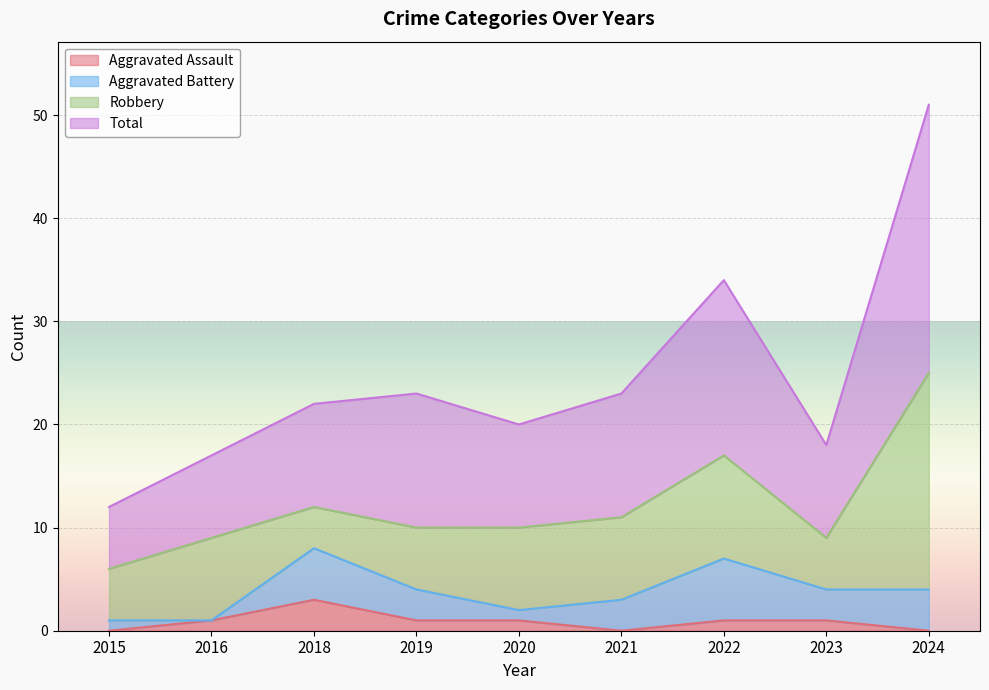

At which label does Total reach its peak?

2024